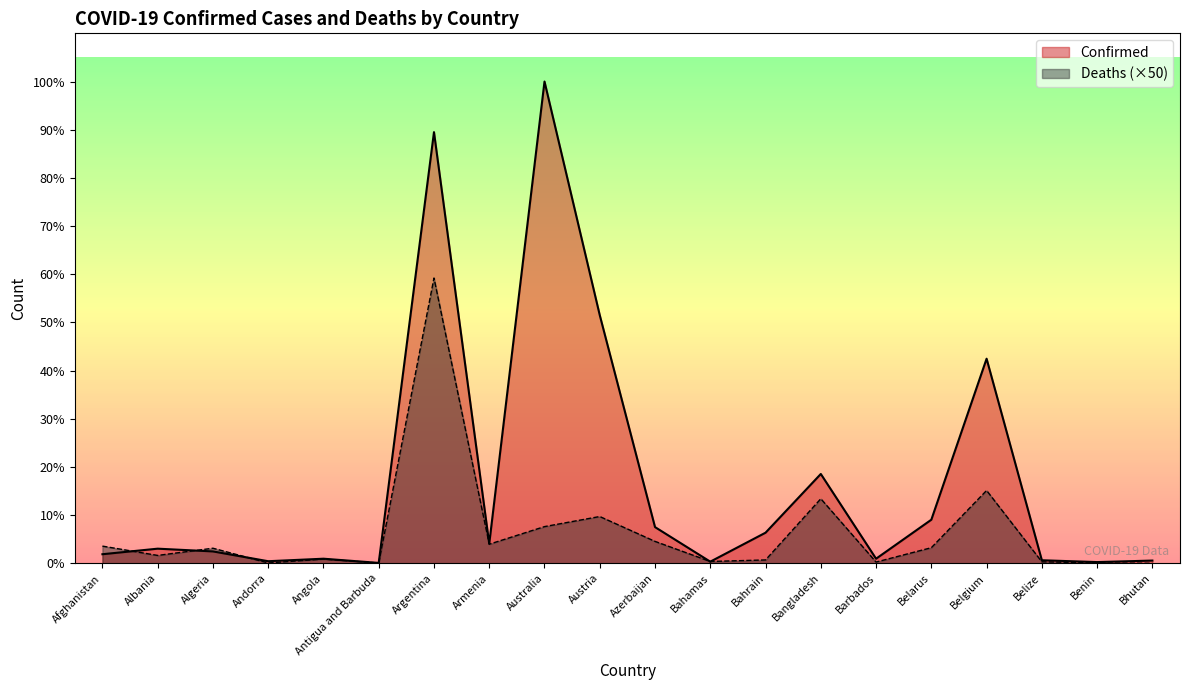

Is it true that Confirmed equals 69675 at Belize?

True